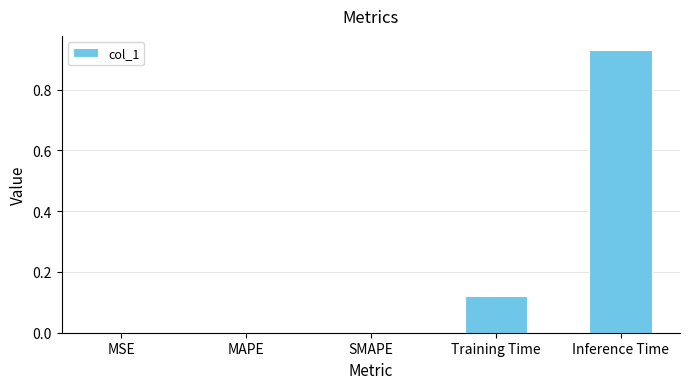

True or false: the data shows 0.0 at MAPE.

True